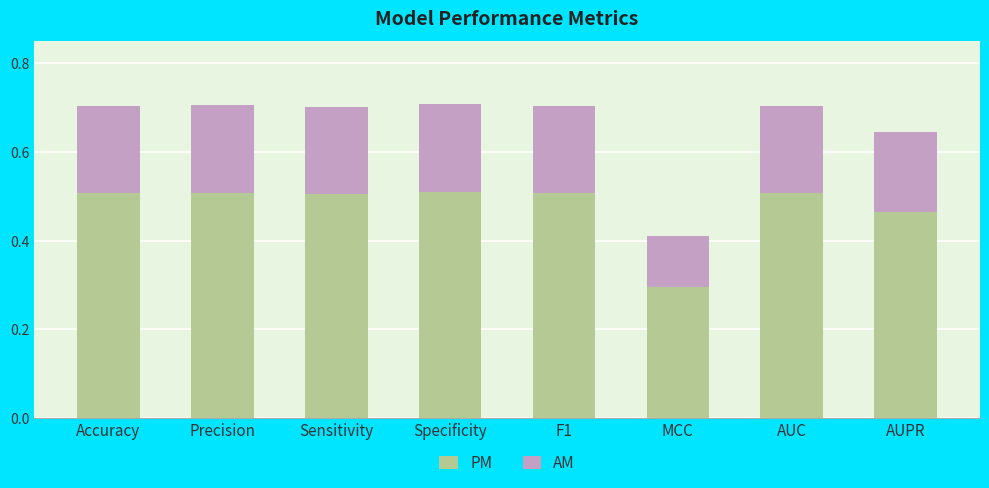

What are all the series names shown in the legend?

PM, AM